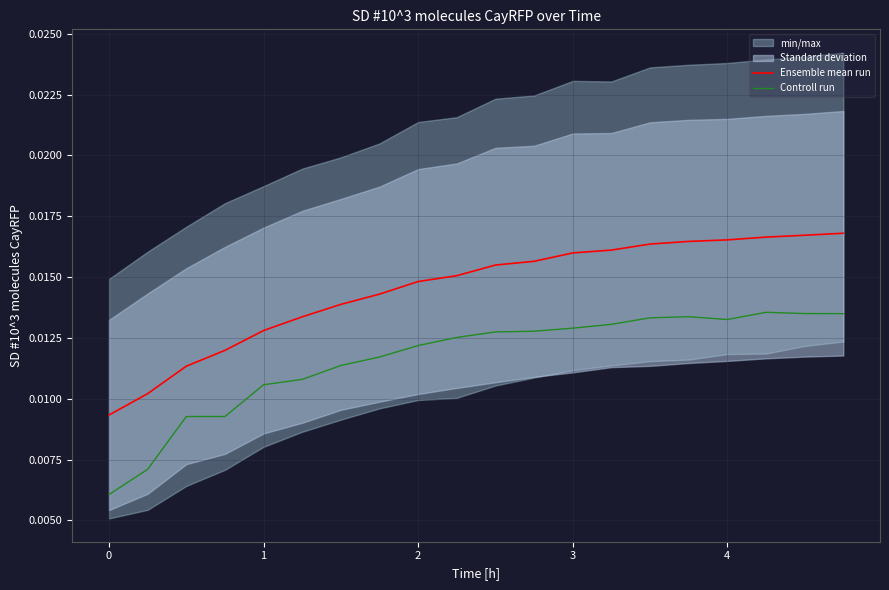

True or false: Ensemble mean run has more than 2 interior local peaks.

False